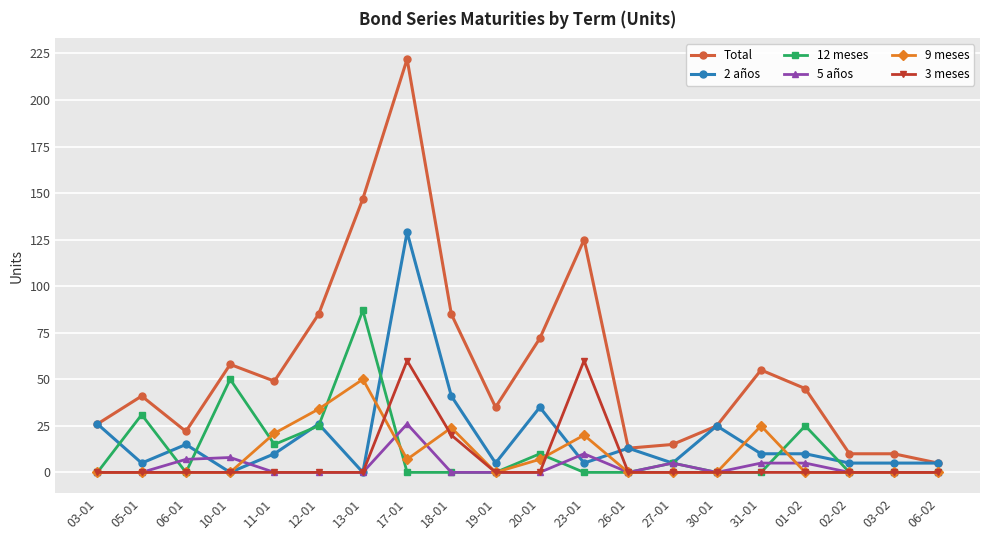

The Total series shows 76 at 10-01. True or false?

False